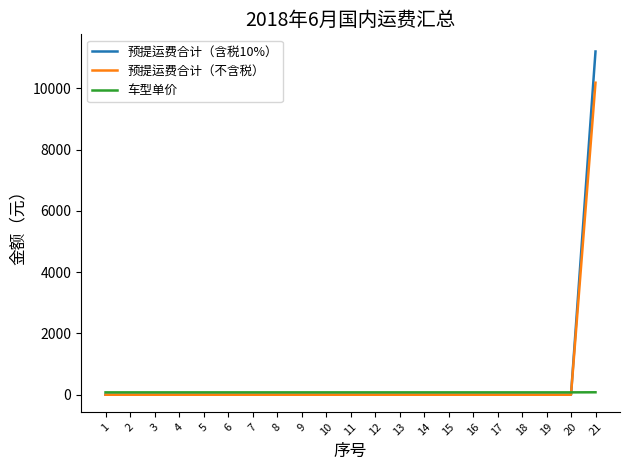

At which category is the sum across all series the highest?

21